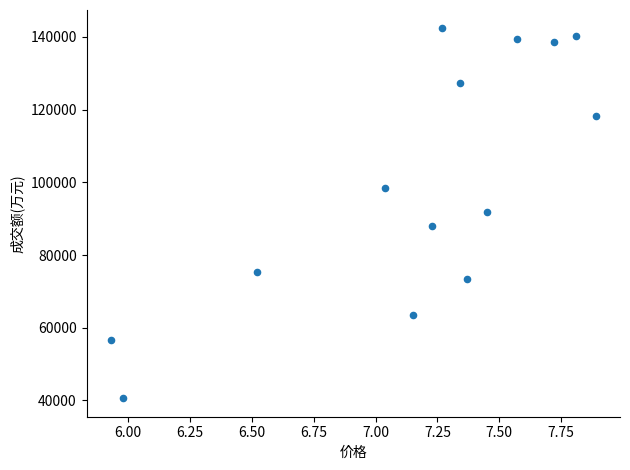

What is the range of Y values (max minus min)?

101705